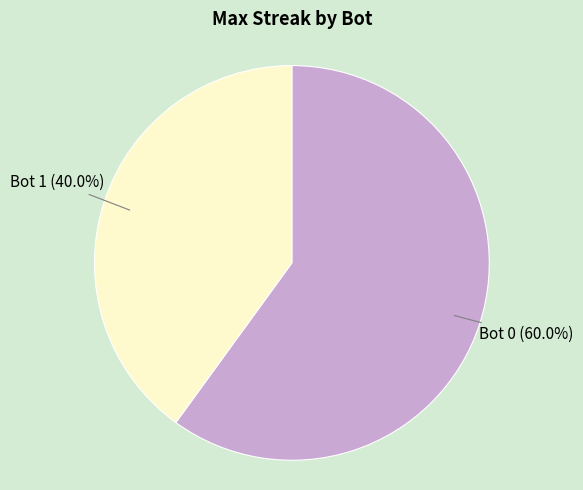

Which slice is the largest?

Bot 0